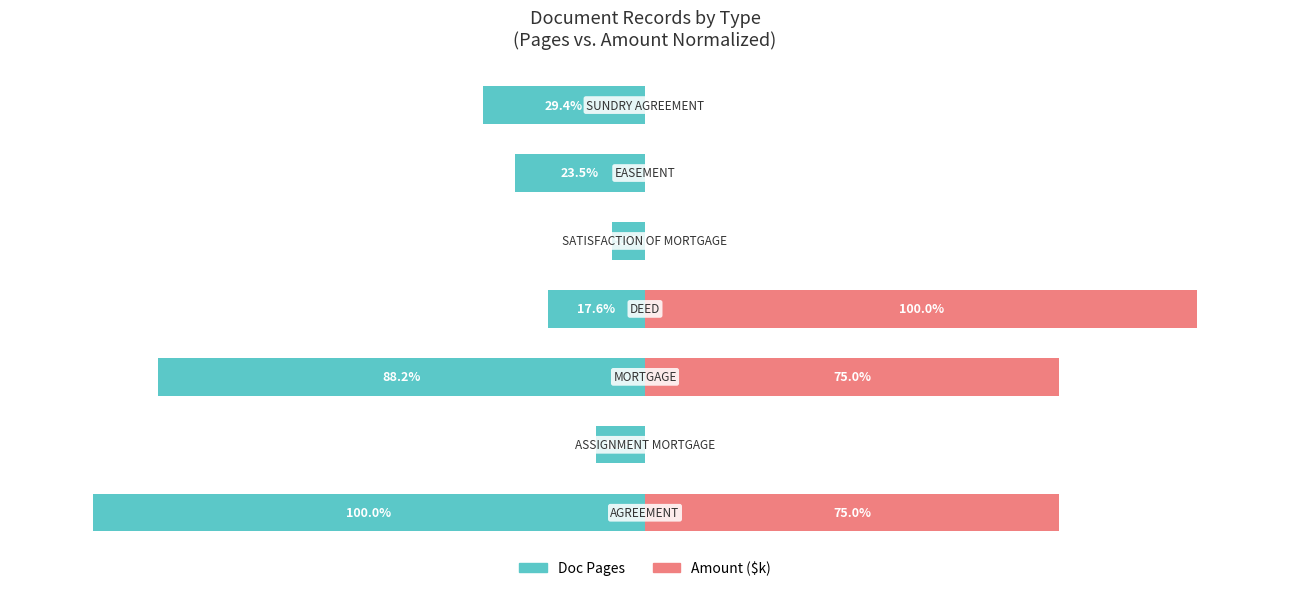

What is the difference between the maximum and minimum values in the Doc Pages series?

94.1